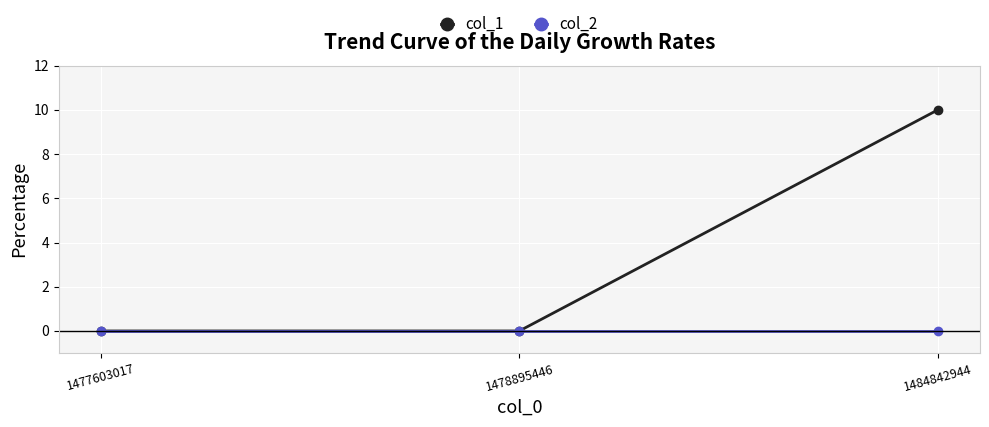

Does the chart have visible grid lines?

Yes